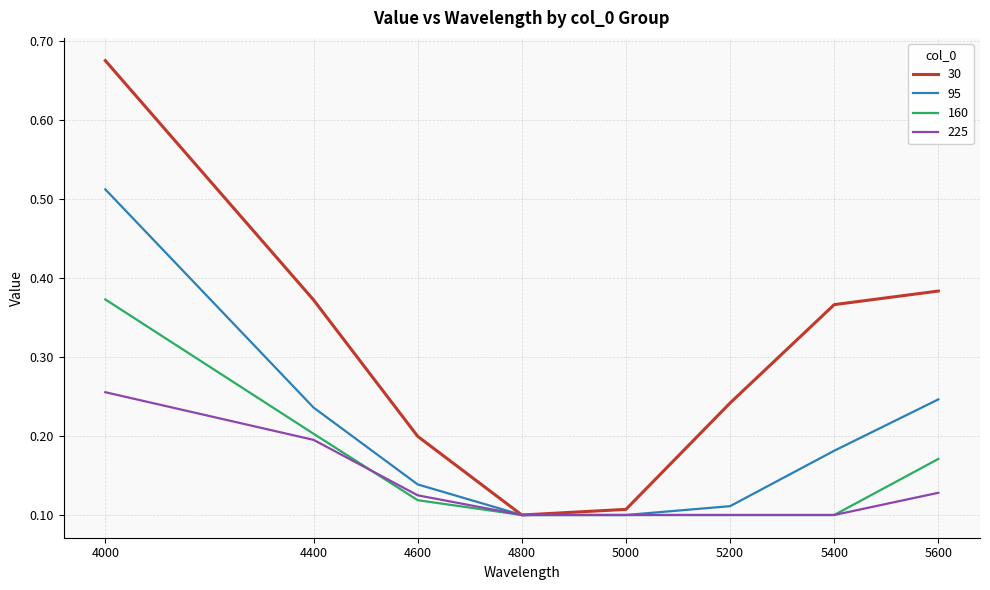

Which series has the largest total across all categories?

30